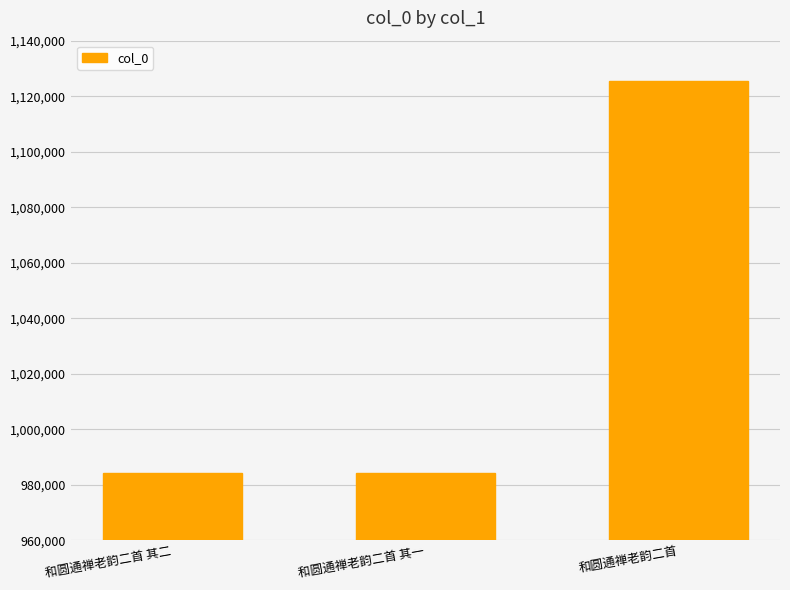

What position from the right is 和圆通禅老韵二首 其一?

2